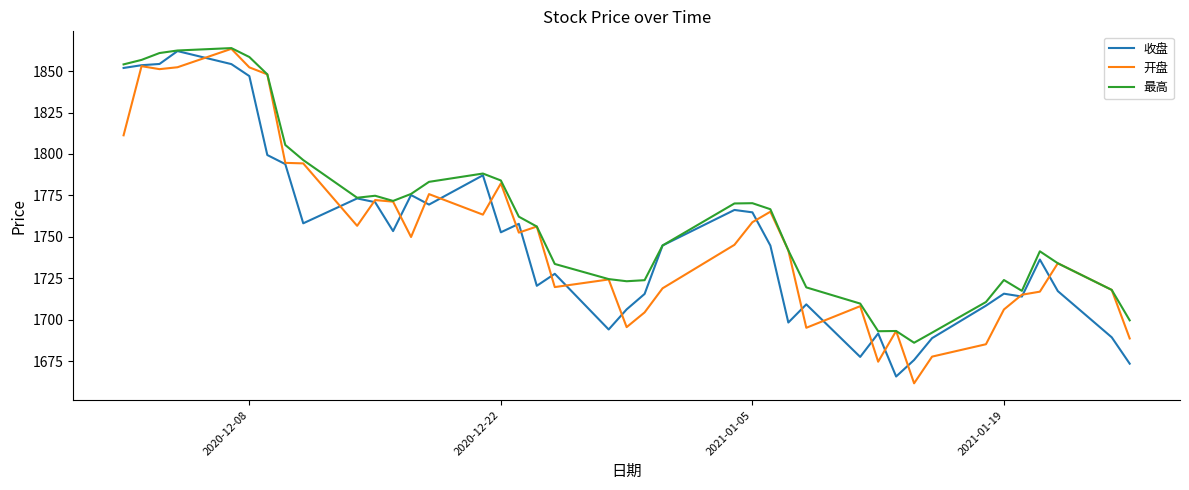

Which series has the largest total across all categories?

最高